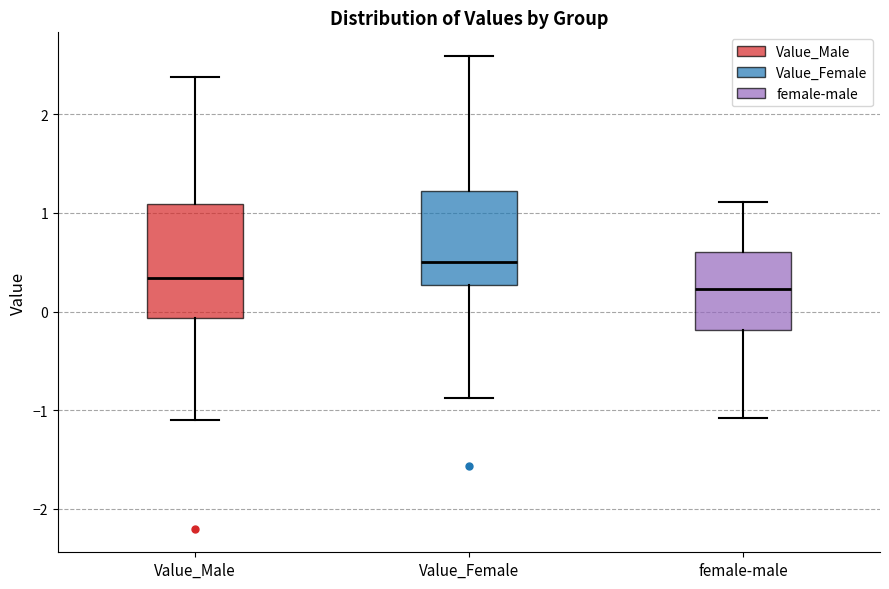

Reading left to right, transcribe this box plot: for each box, give where its median line is, the range the box spans, and where its two whiskers end, as read against the y-axis. The values are not printed on the chart, so give them approximately, as read against the axis.

Value_Male: median 0.3, box -0.1 to 1.1, whiskers -1.1 to 2.4
Value_Female: median 0.5, box 0.3 to 1.2, whiskers -0.9 to 2.6
female-male: median 0.2, box -0.2 to 0.6, whiskers -1.1 to 1.1